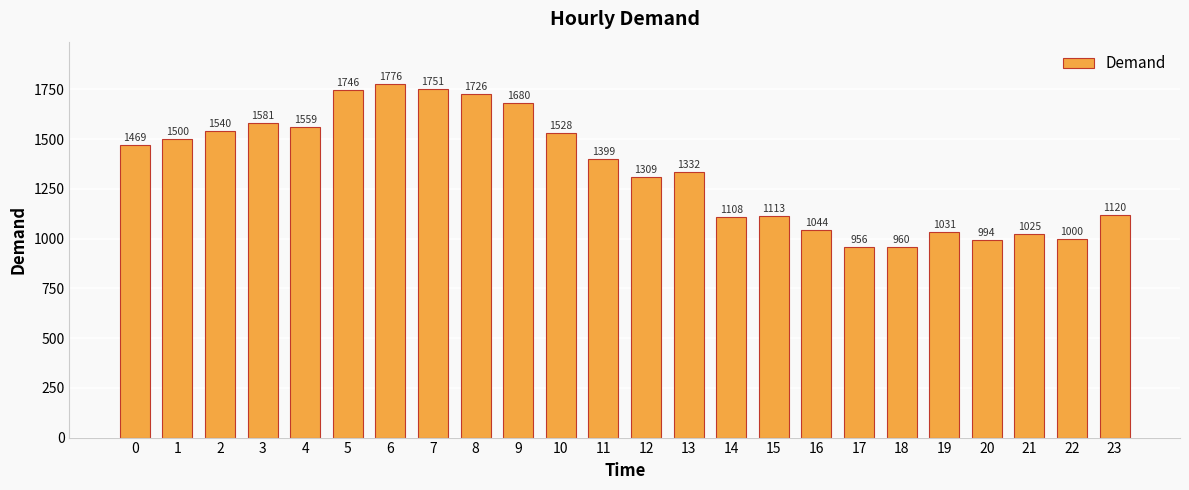

What is the average value?

1344